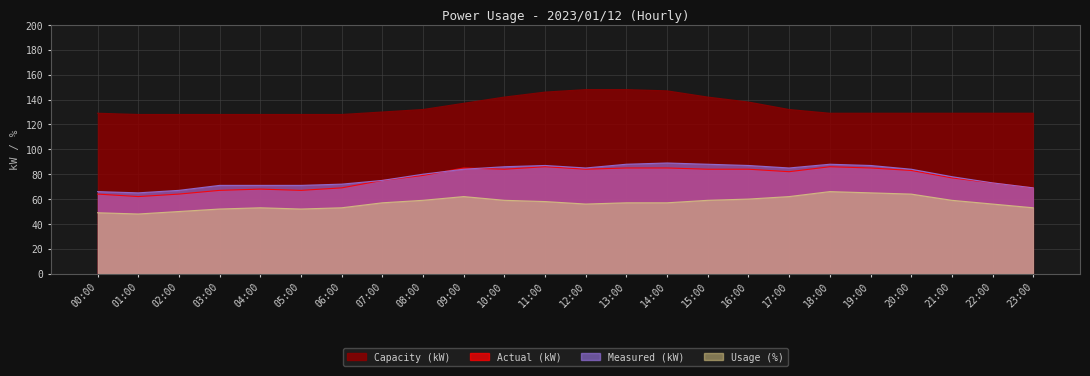

True or false: Usage (%) and Measured (kW) cross at least once.

False